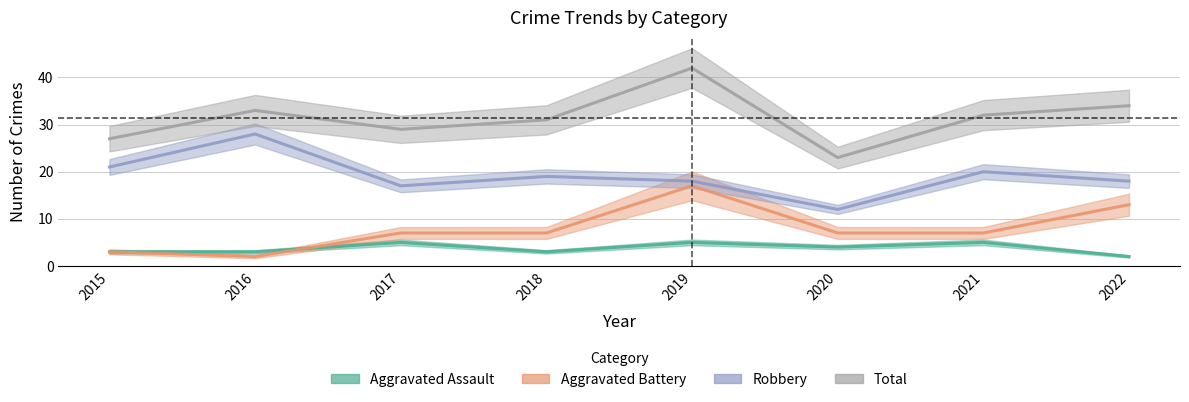

How many data points in Aggravated Assault are less than 4?

4